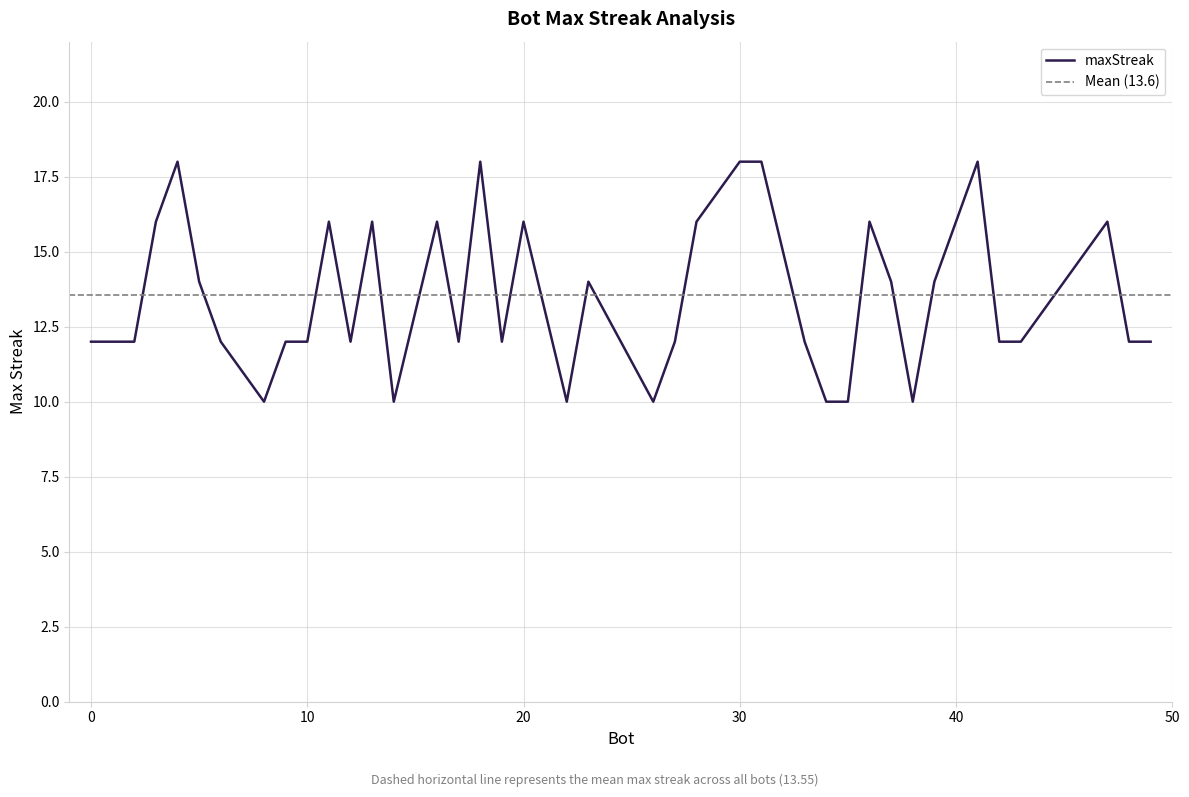

What is the difference between the second highest and second lowest values?

8